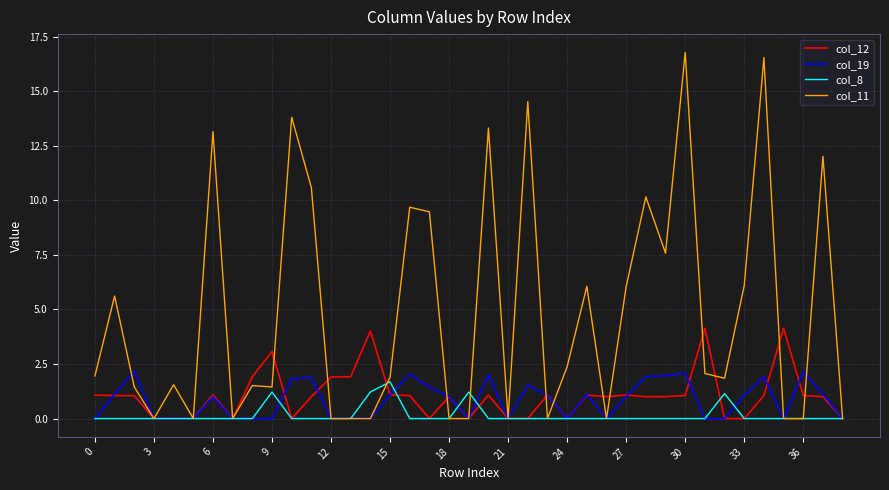

Which series has the largest range (max minus min)?

col_11